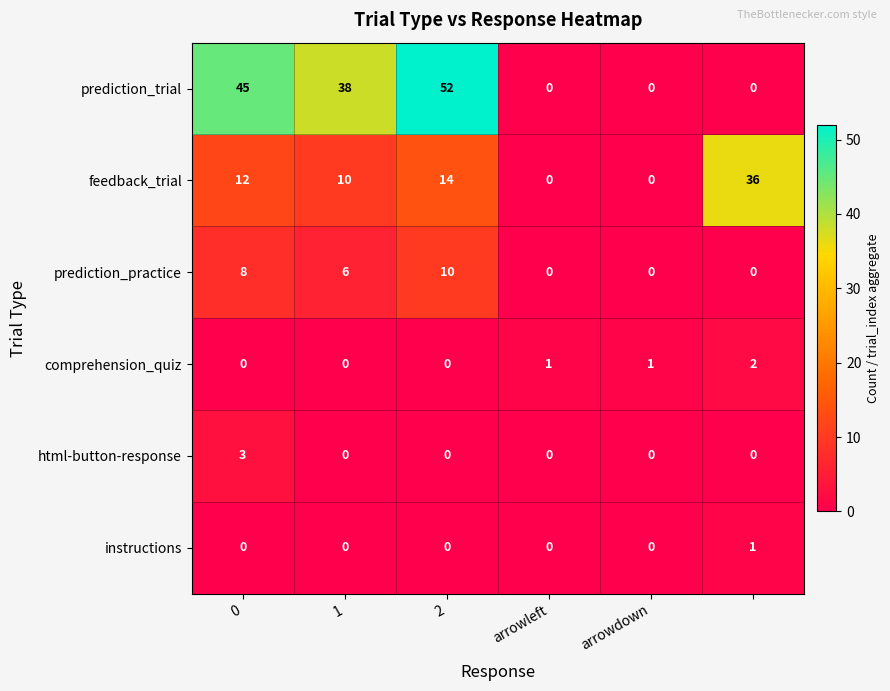

What is the maximum value shown in the chart?

52